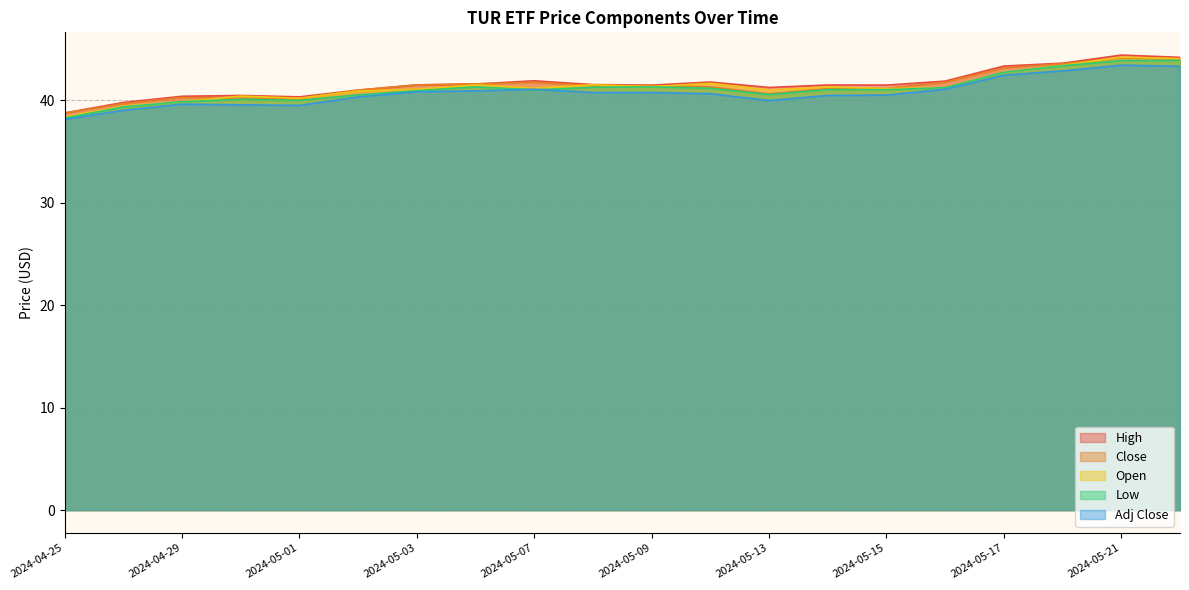

What are all the series names shown in the legend?

High, Close, Open, Low, Adj Close